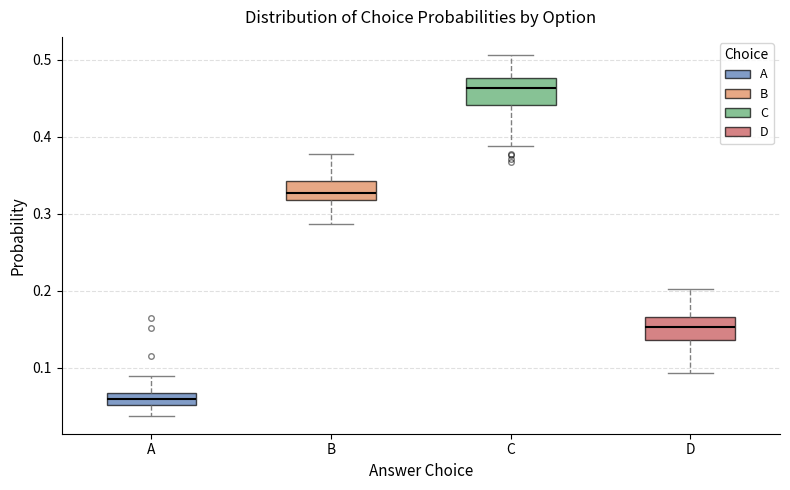

Where is the lower edge of the box for B on the y-axis? The values are not printed on the chart, so give them approximately, as read against the axis.

0.32